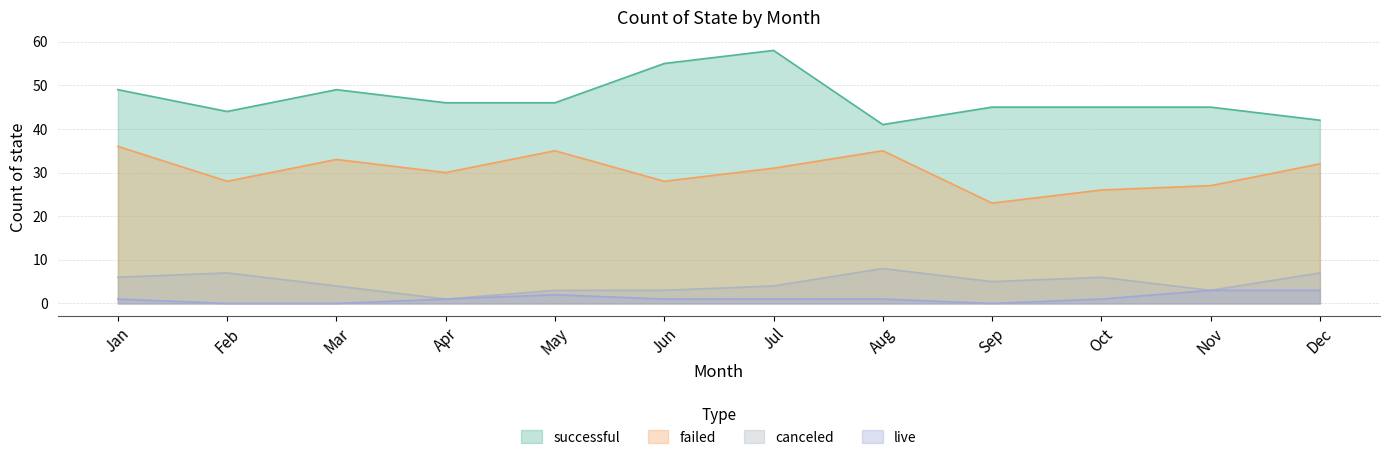

What are all the series names shown in the legend?

successful, failed, canceled, live